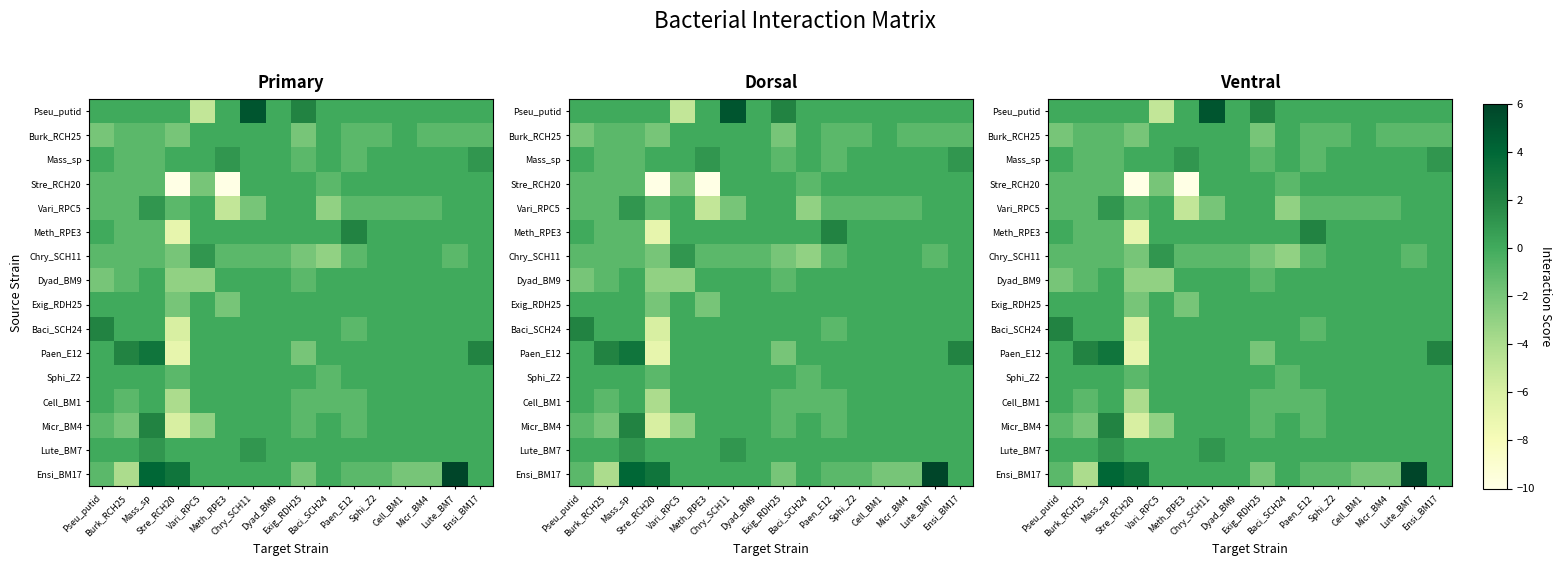

At how many categories does at least one series exceed 1?

9